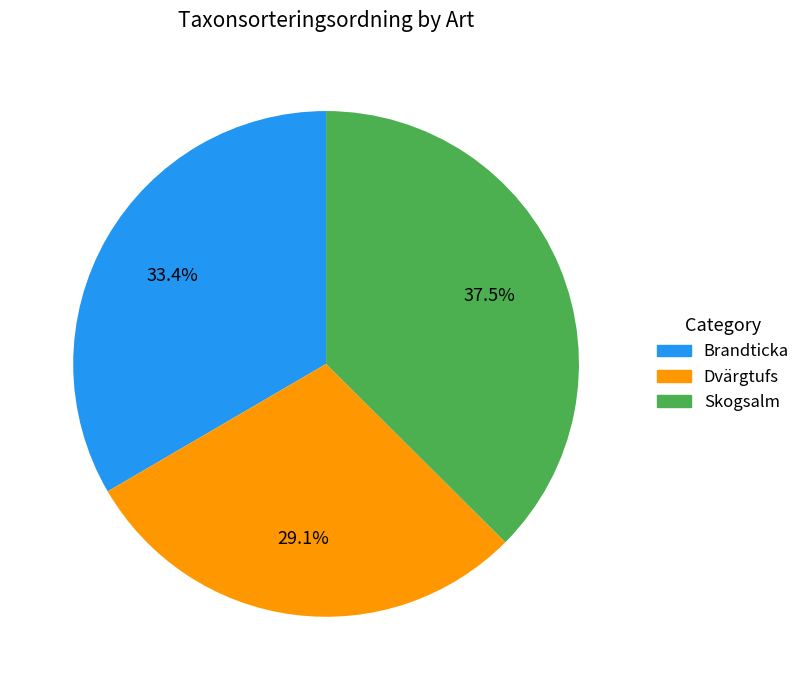

Rank the categories by value from lowest to highest.

Dvärgtufs, Brandticka, Skogsalm